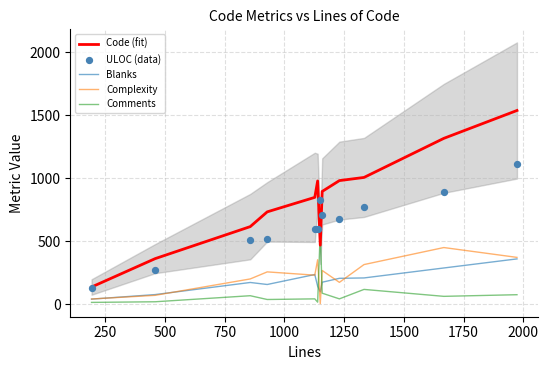

True or false: Code (fit) and Complexity intersect in this chart.

False